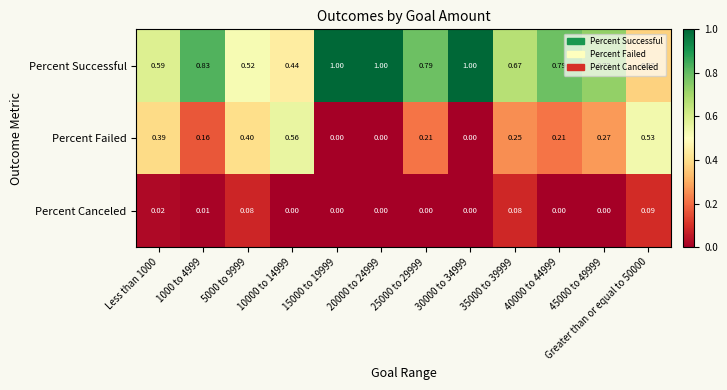

Which series has the largest total across all categories?

Percent Successful